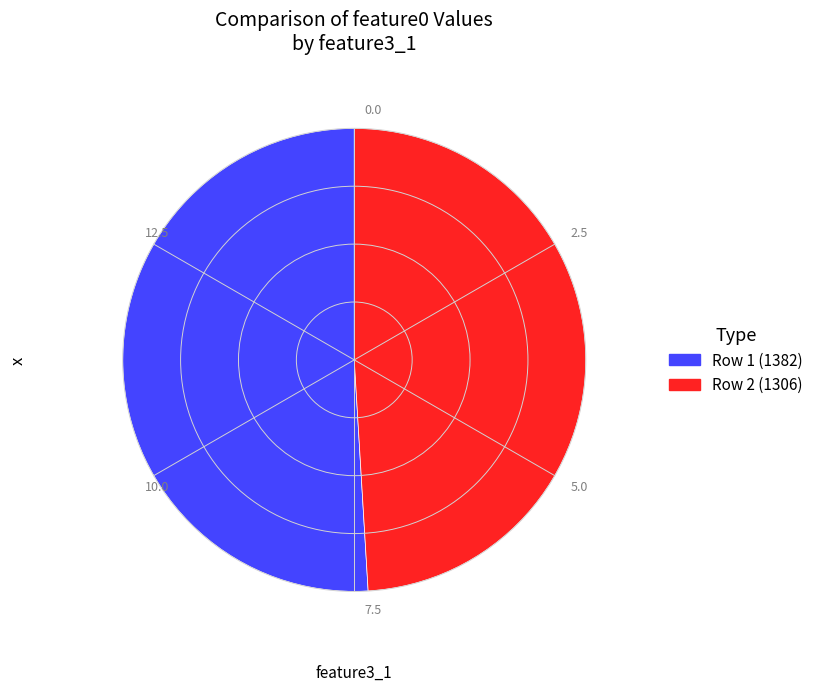

Does any single category account for the majority?

Yes